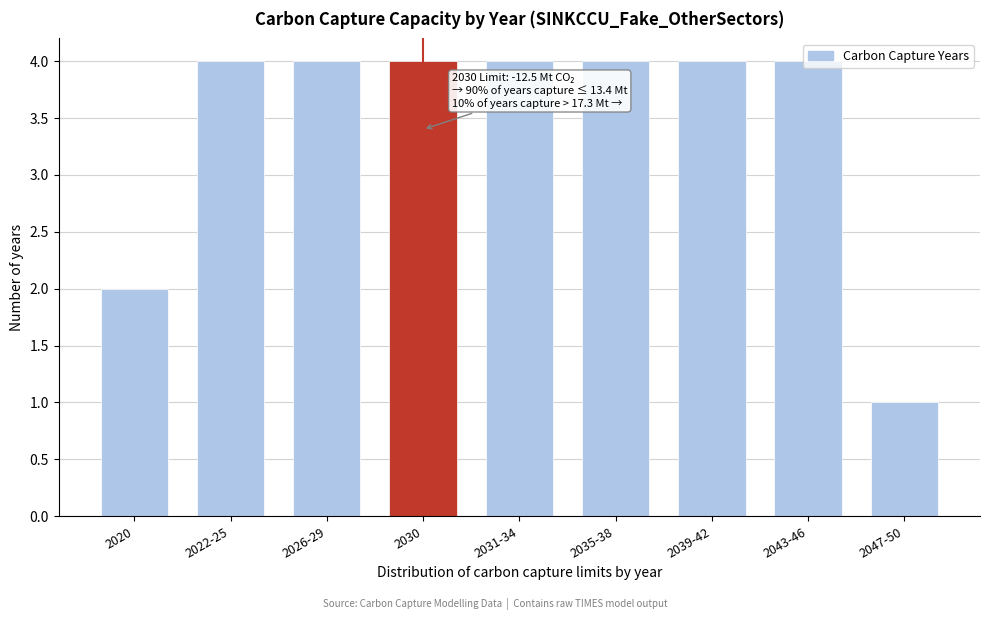

True or false: the data shows 7 at 2039-42.

False